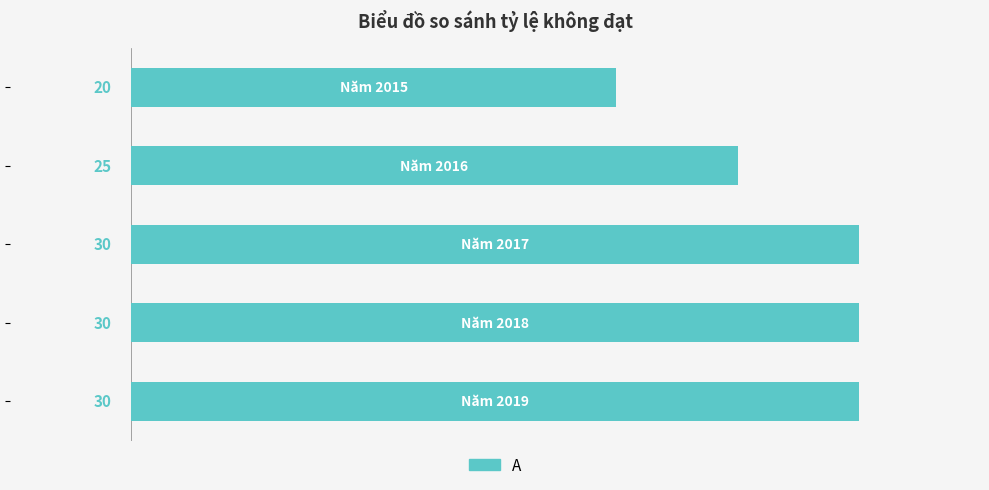

Count the number of categories in the chart.

5